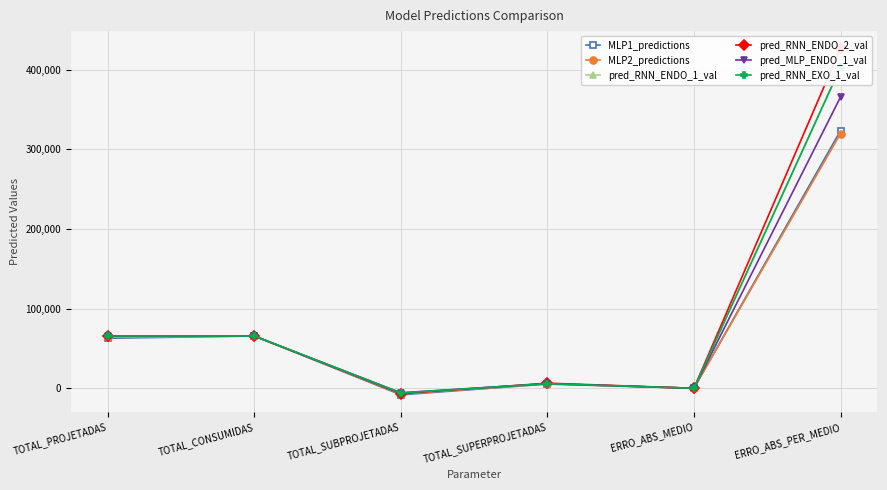

Which has a higher value, ERRO_ABS_MEDIO or TOTAL_SUPERPROJETADAS?

TOTAL_SUPERPROJETADAS